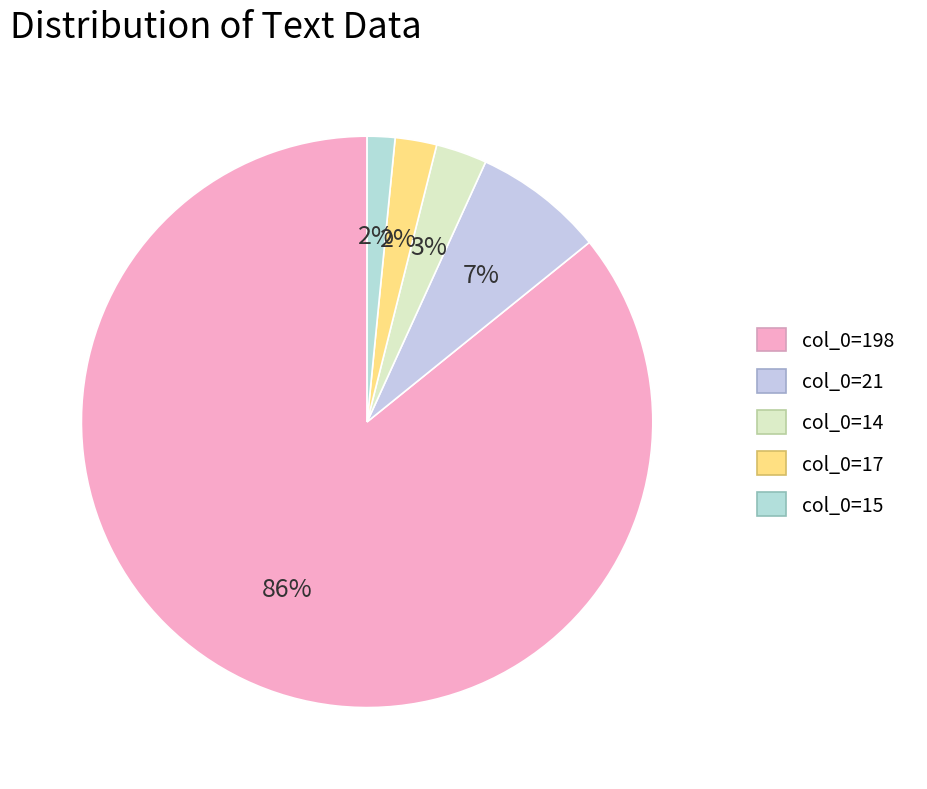

Count the number of slices in the pie.

5